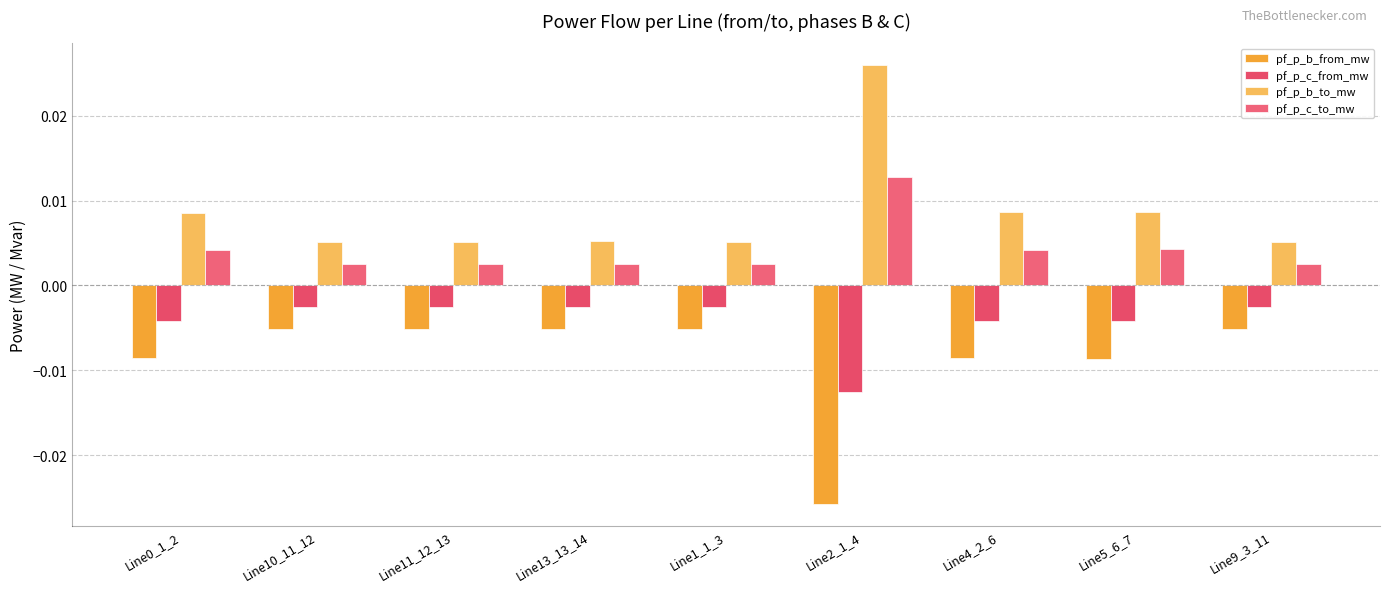

At which label is pf_p_c_from_mw closest to 0?

Line1_1_3